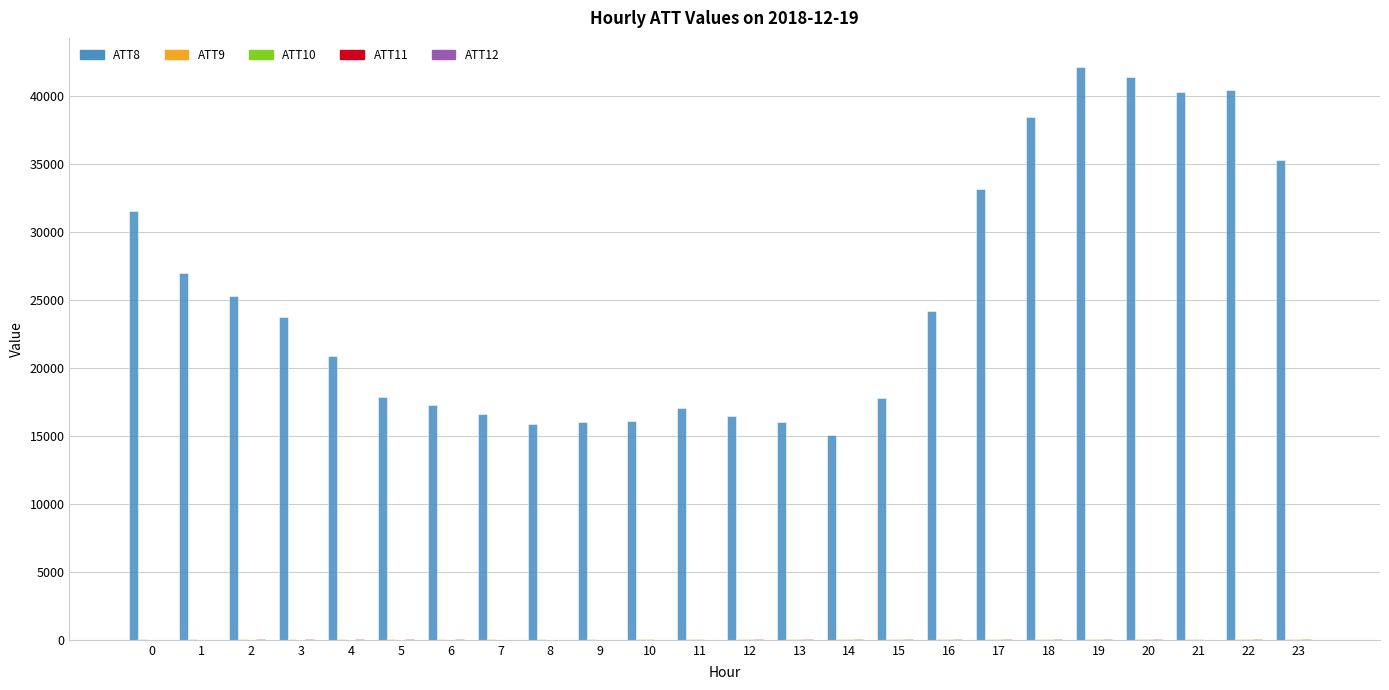

Which series has the largest total across all categories?

ATT8